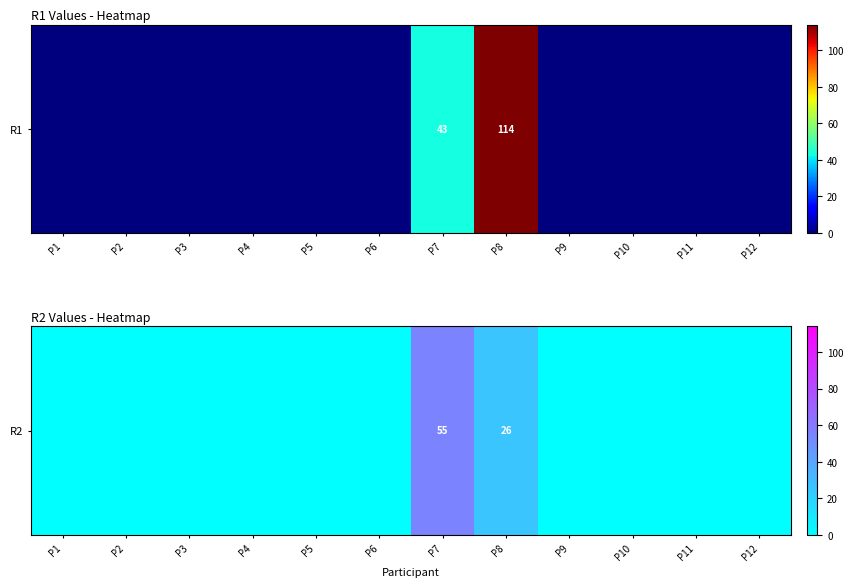

List the labels in order of value, largest first.

P7, P8, P1, P2, P3, P4, P5, P6, P9, P10, P11, P12